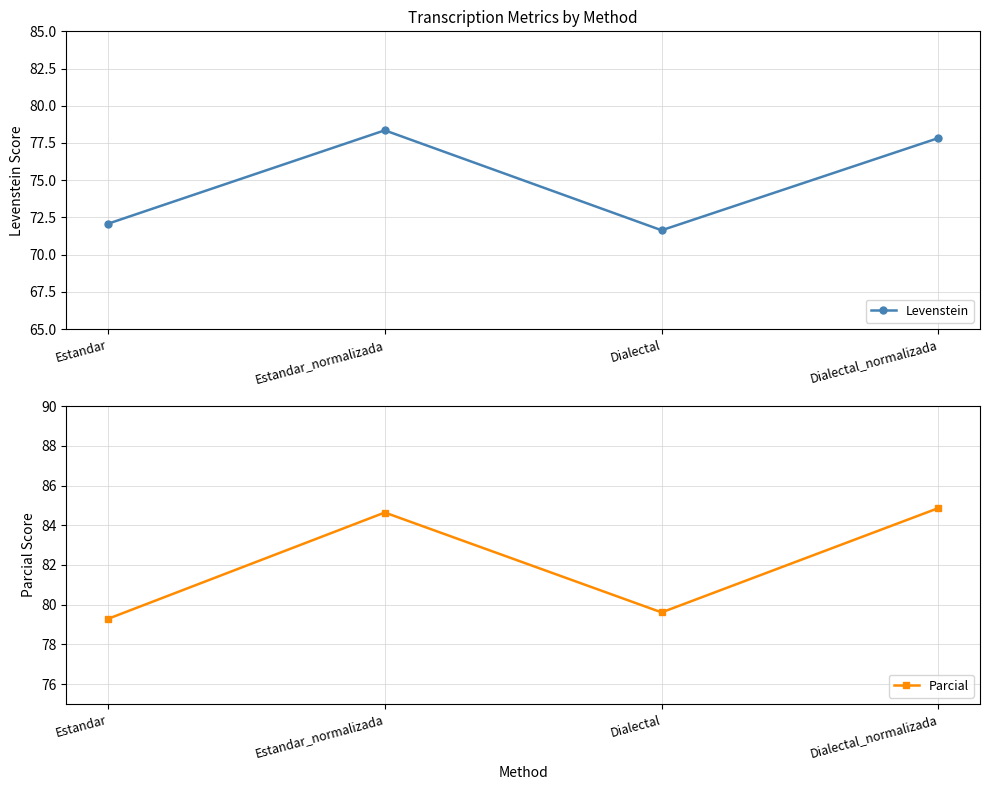

Is it true that Levenstein equals 95.4 at Estandar?

False